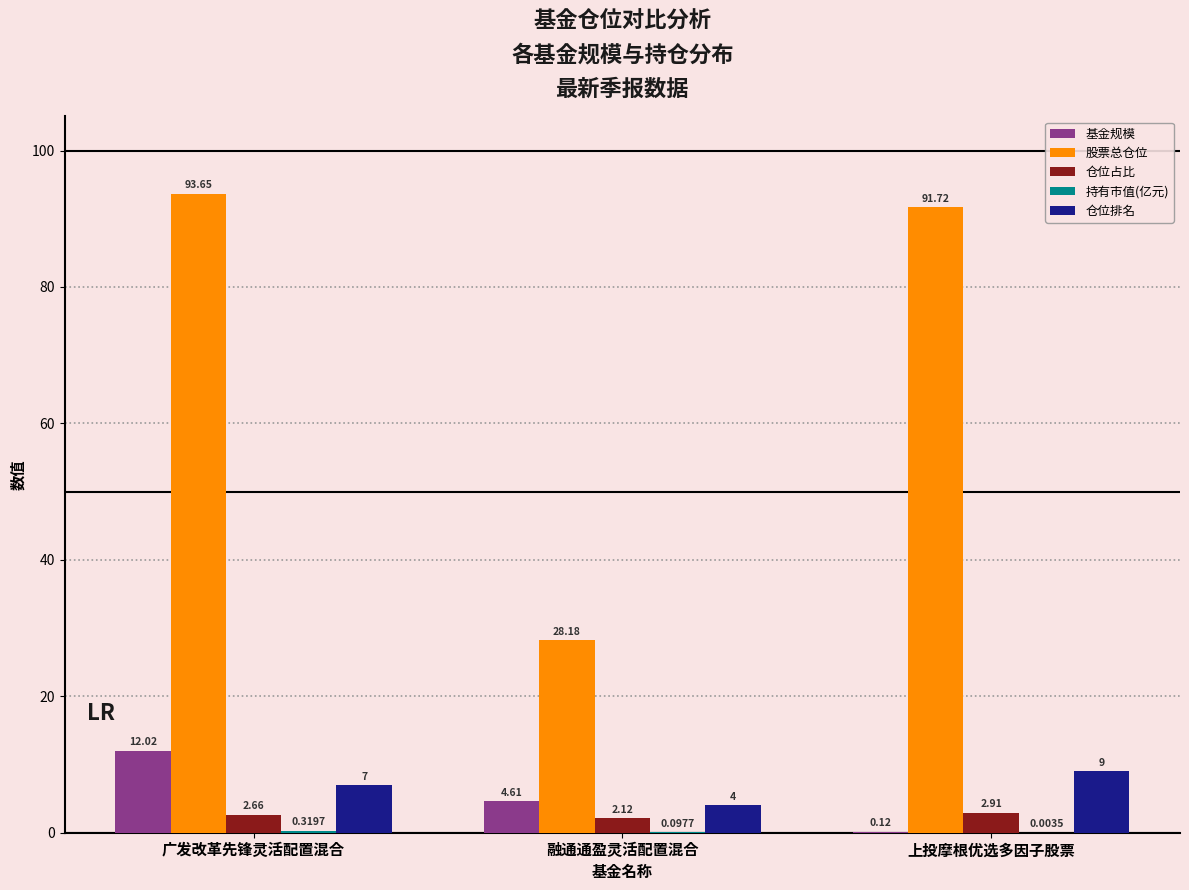

Which series changed the most between 广发改革先锋灵活配置混合 and 上投摩根优选多因子股票?

基金规模